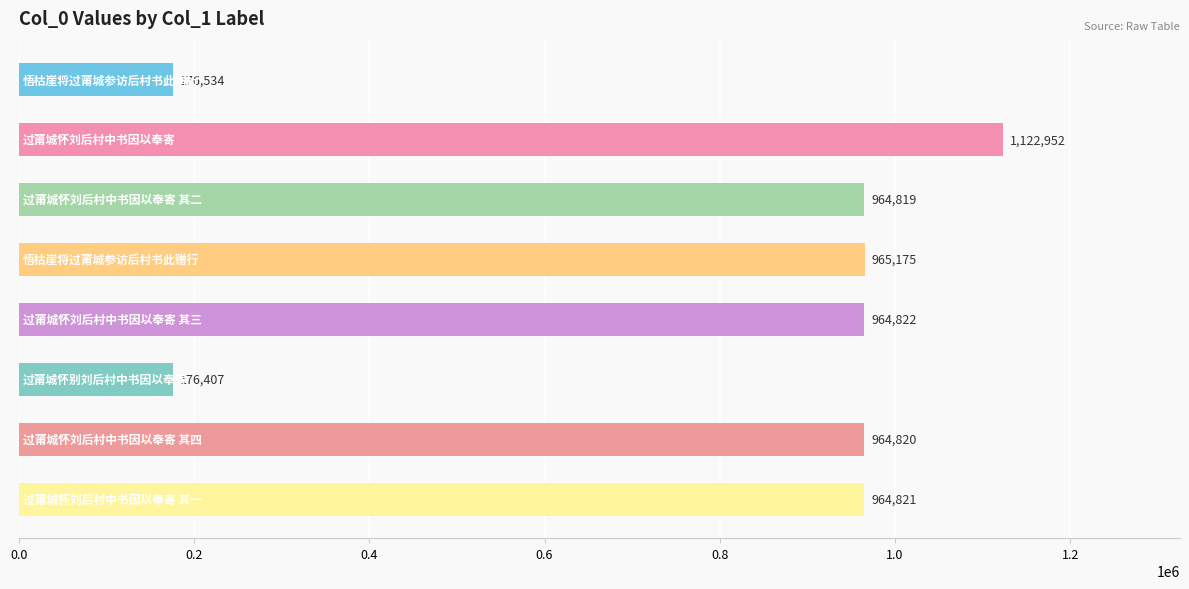

Count the number of data series in this chart.

1